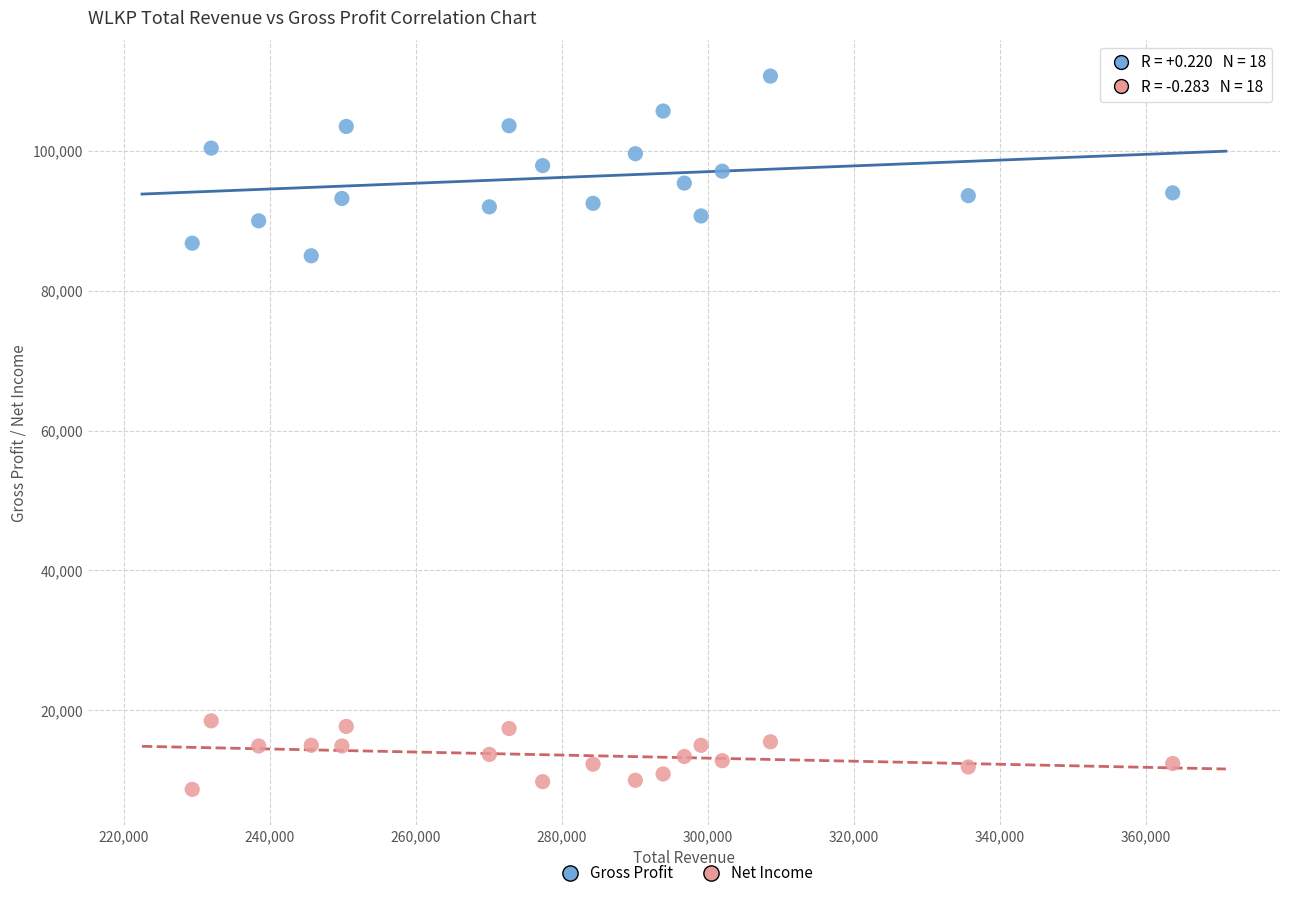

Which series contains the highest Y value?

Gross Profit